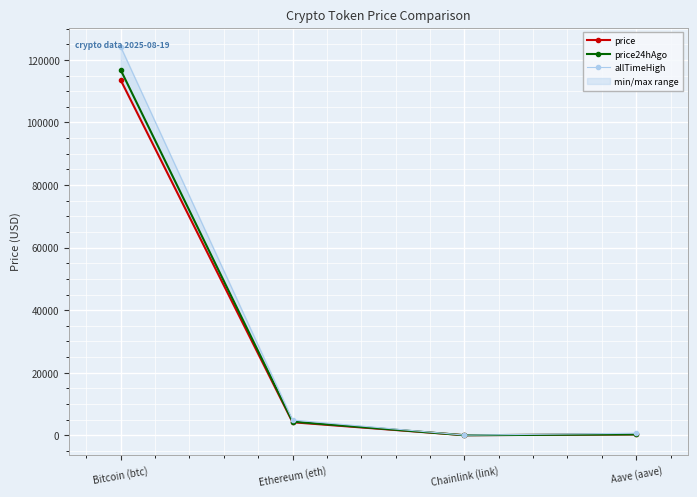

True or false: price has a value of 24.0 at Chainlink (link).

True